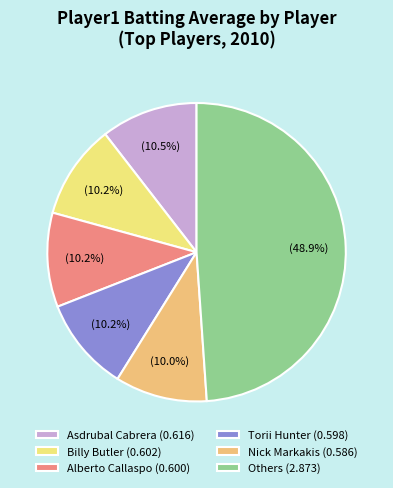

Count the number of slices in the pie.

6